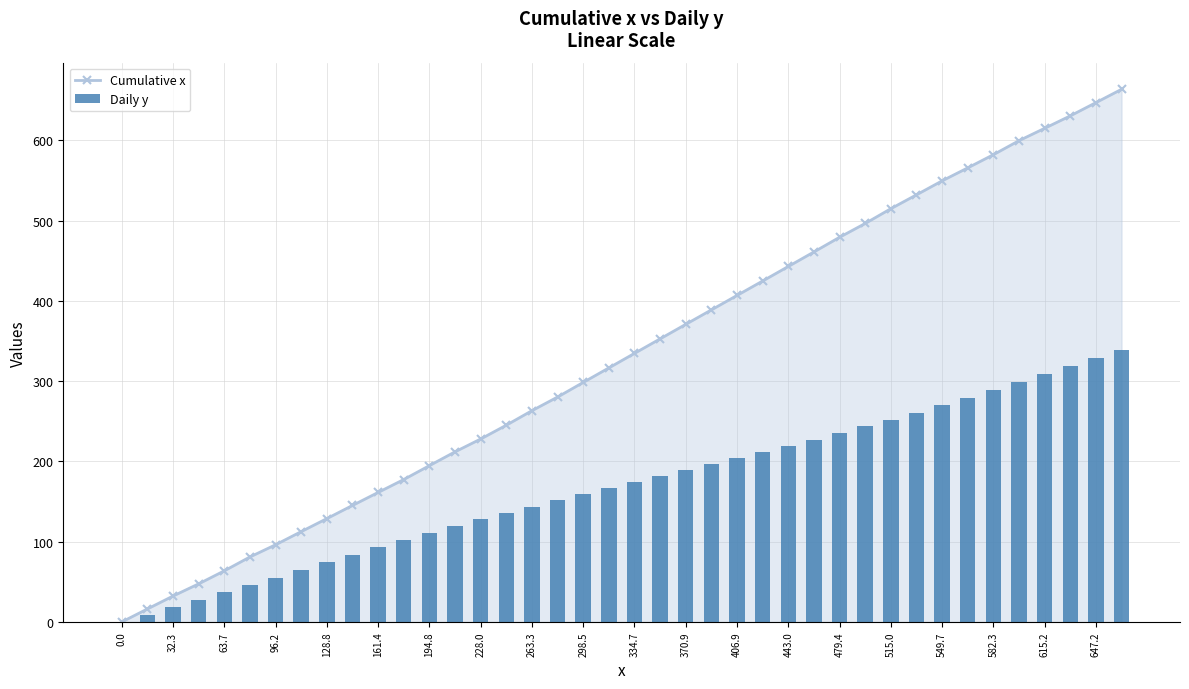

Reading left to right, list all the values displayed in this chart.

Cumulative x: 0.0	16.2	32.3	47.5	63.7	81.0	96.2	112.6	128.8	145.2	161.4	177.5	194.8	212.0	228.0	245.2	263.3	280.3	298.5	316.6	334.7	352.8	370.9	388.9	406.9	424.9	443.0	461.1	479.4	496.6	515.0	532.3	549.7	565.9	582.3	599.8	615.2	630.7	647.2	663.8
Daily y: 0.0	9.1	18.1	27.7	36.9	45.8	55.4	65.0	74.4	83.9	93.1	102.1	110.6	119.1	127.8	136.1	143.7	151.8	159.6	167.2	174.8	182.4	189.8	197.2	204.6	212.0	219.6	227.2	235.2	243.7	252.1	260.9	269.8	279.3	289.0	298.5	308.7	319.1	329.1	339.3